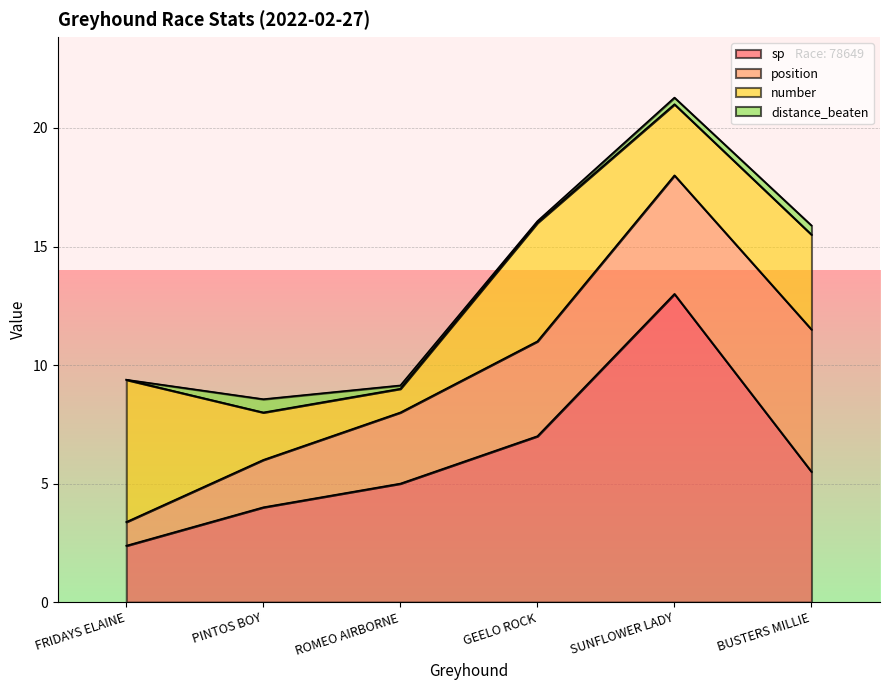

Reading left to right, extract all data points from this chart.

number: 6.0	2.0	1.0	5.0	3.0	4.0
position: 1.0	2.0	3.0	4.0	5.0	6.0
distance_beaten: 0.0	0.6	0.1	0.1	0.3	0.4
sp: 2.4	4.0	5.0	7.0	13.0	5.5